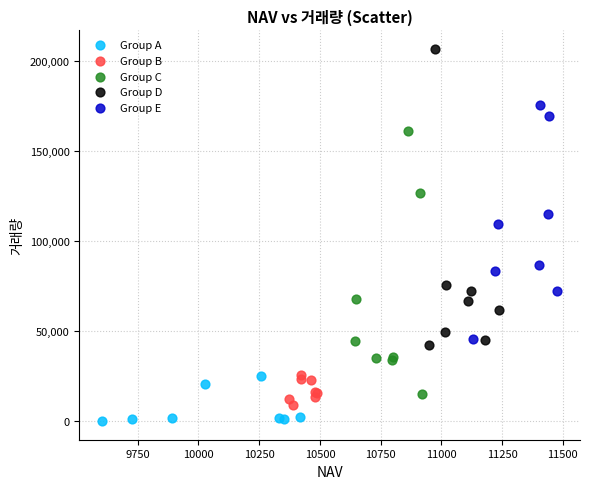

What are all the series names shown in the legend?

Group A, Group B, Group C, Group D, Group E